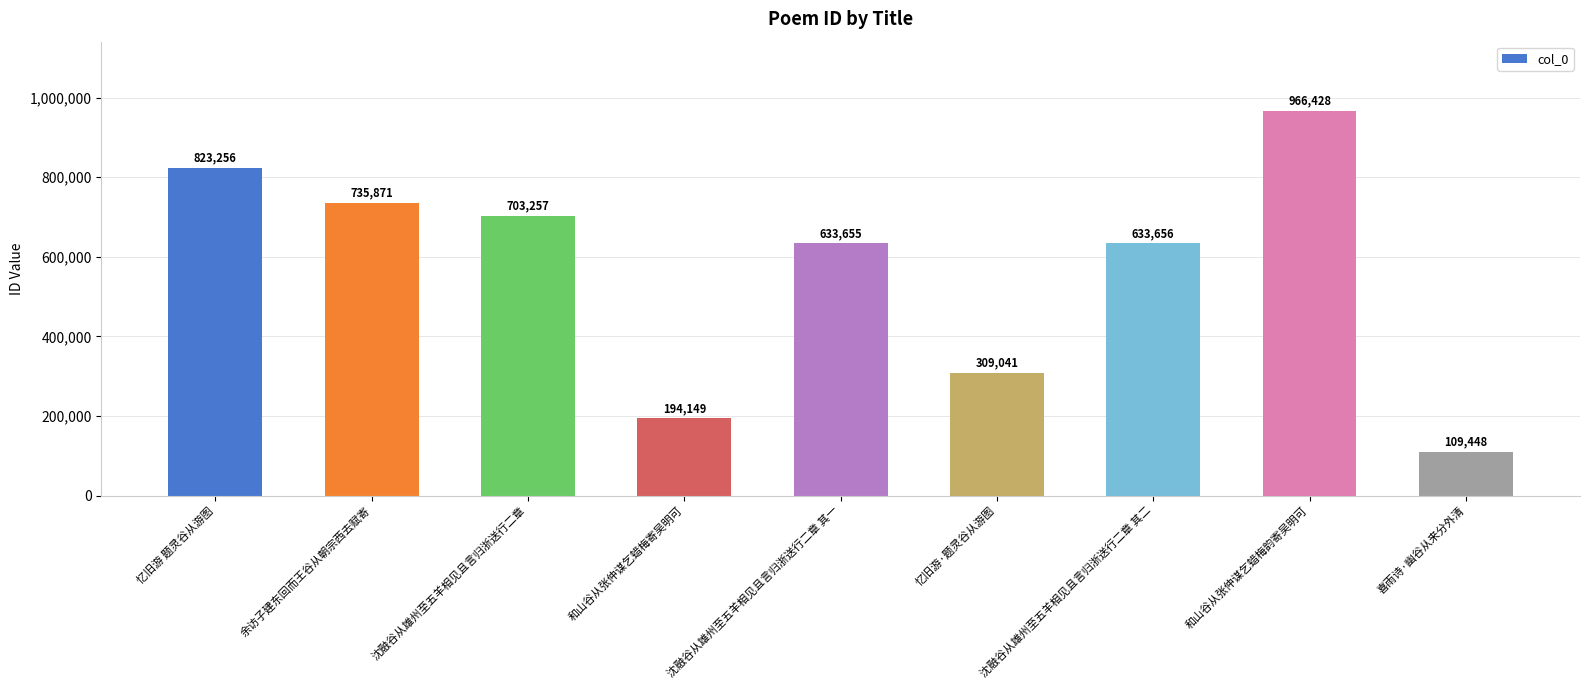

Count the number of categories in the chart.

9